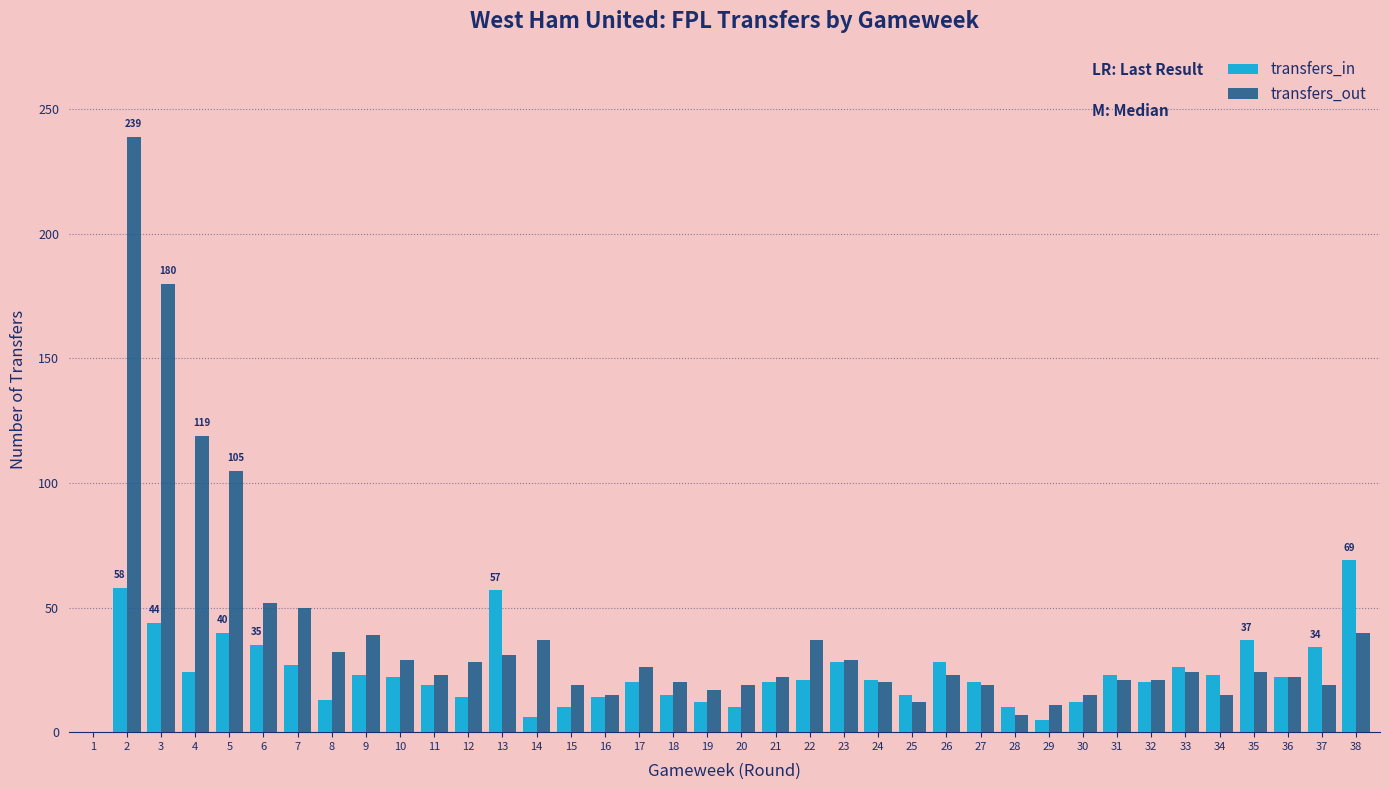

True or false: transfers_in has a value of 4 at 12.

False